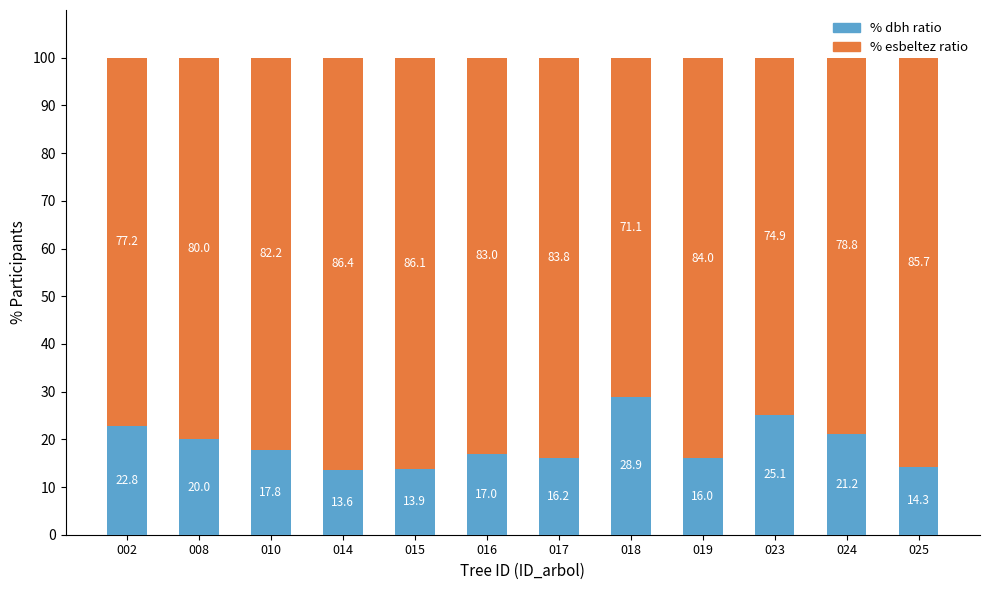

Read the % dbh ratio value at 018.

28.9